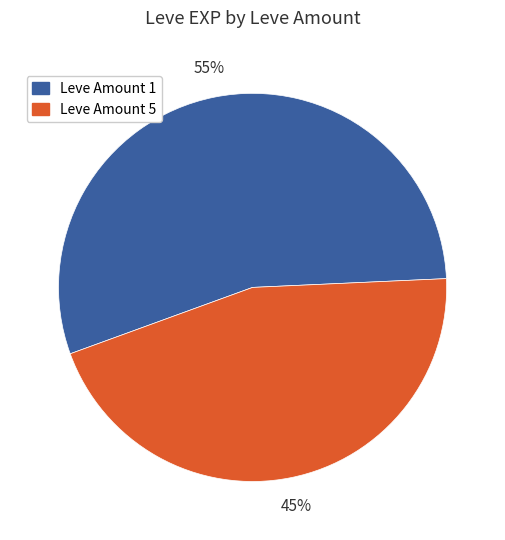

Is there a majority slice in this chart?

Yes